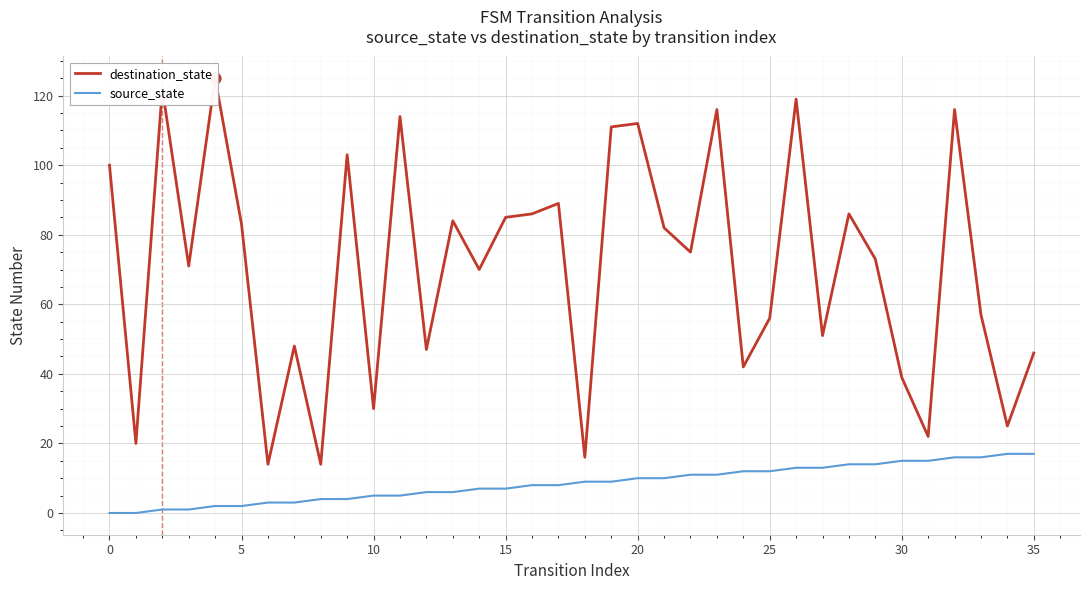

What are all the series names shown in the legend?

destination_state, source_state